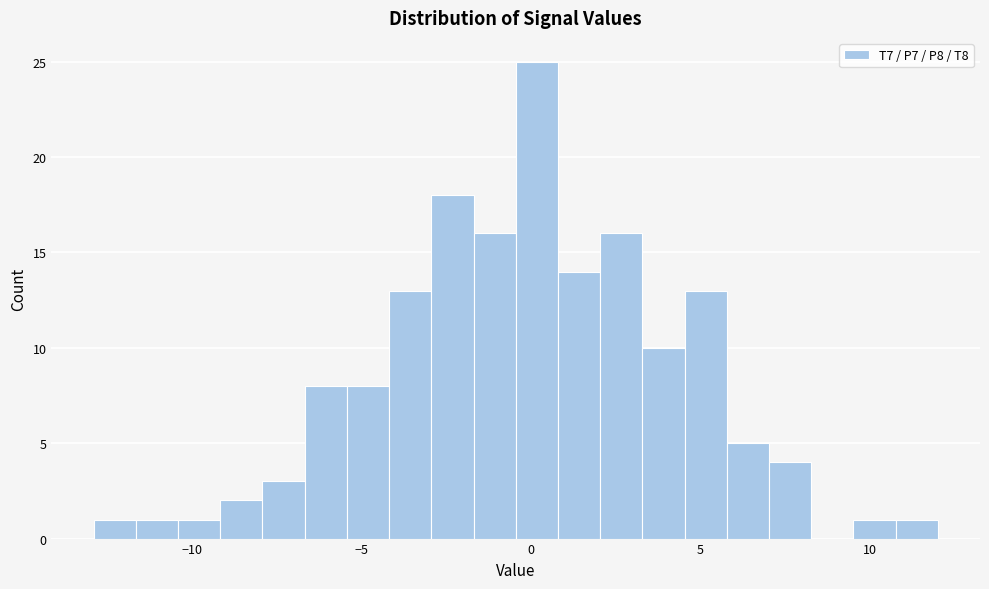

Read against the x-axis, roughly where is the centre of the tallest bar?

0.0